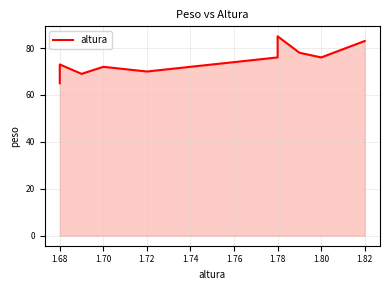

What is the label of the 6th point from the right?

1.78